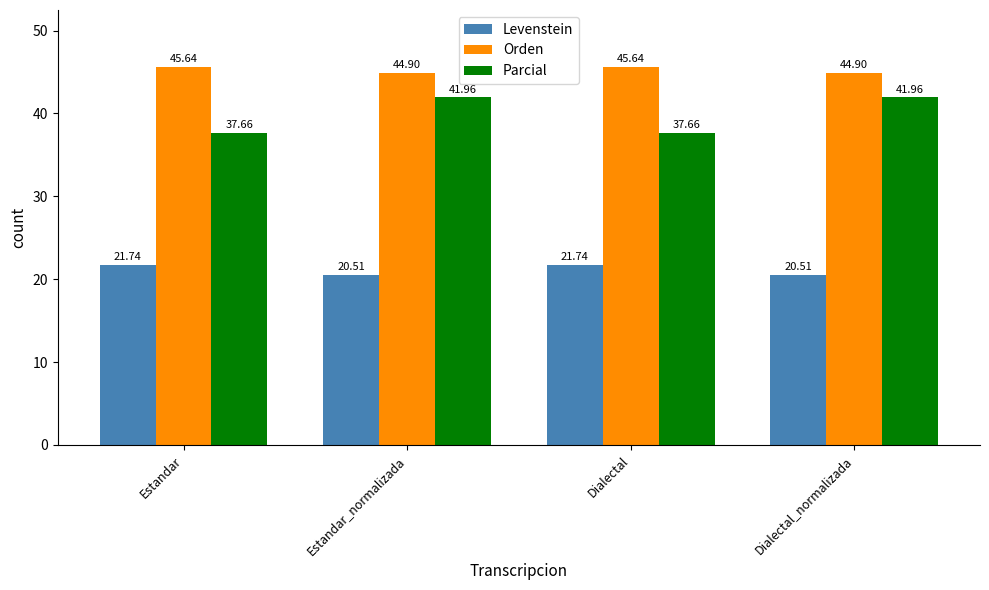

At how many categories does at least one series exceed 29?

4